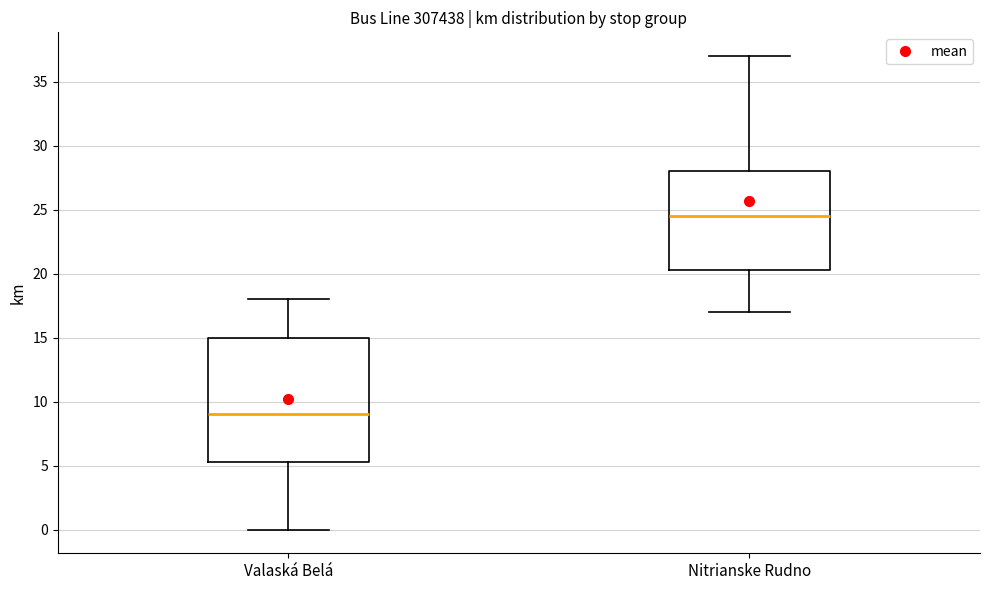

Comparing the boxes themselves (not the whiskers), which one is the tallest?

Valaská Belá